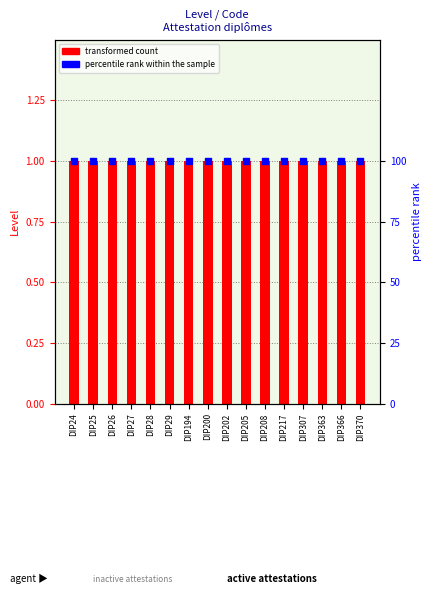

Which series contains the lowest Y value?

Level